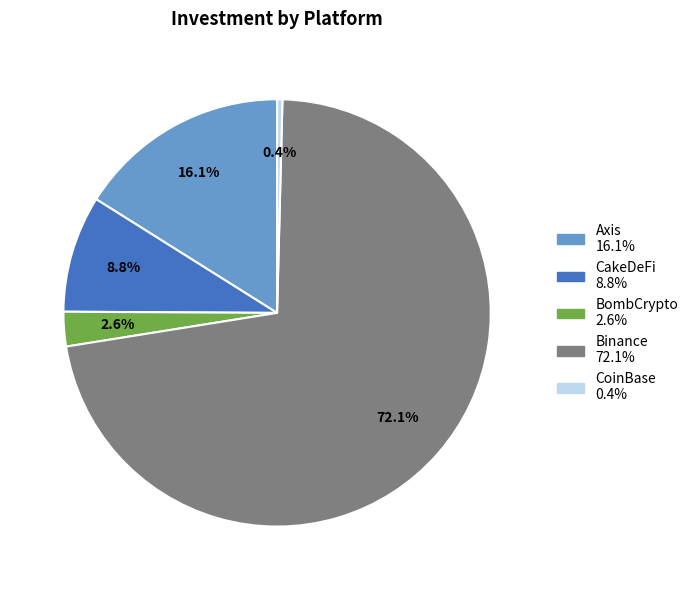

True or false: CoinBase accounts for 0% of the total.

True